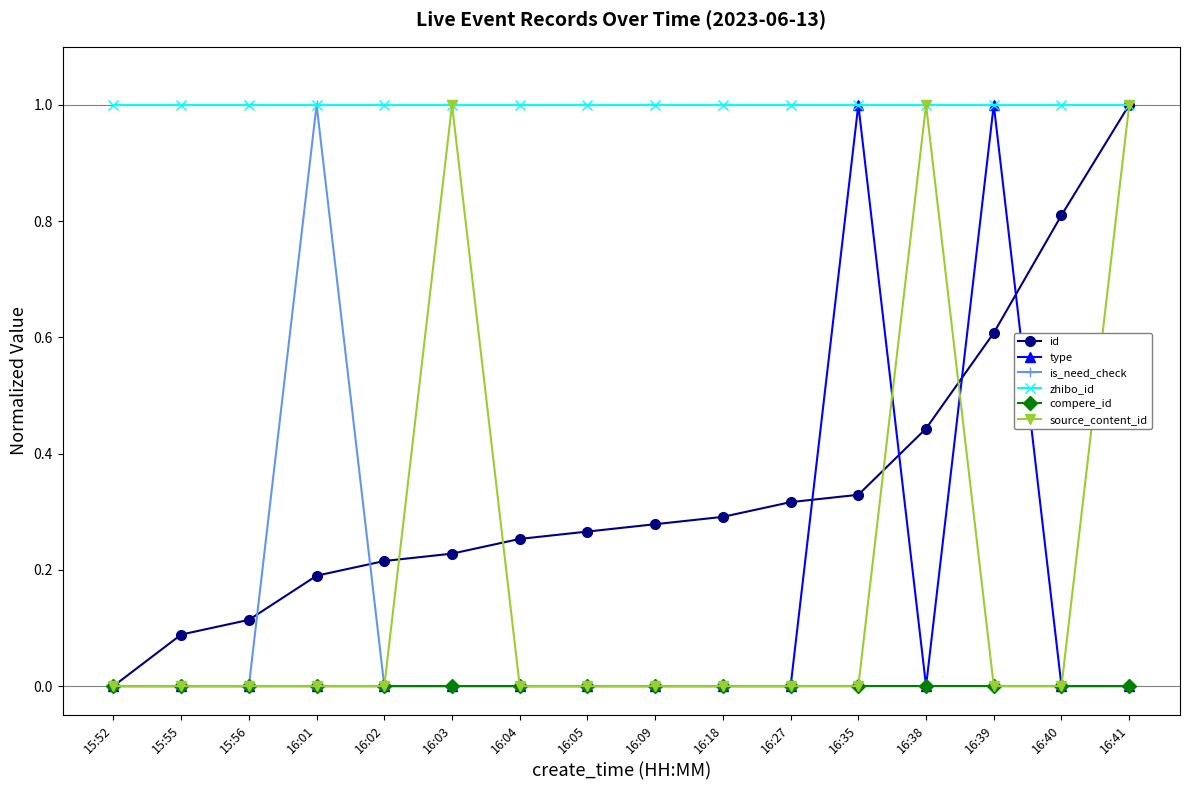

Does the chart have visible grid lines?

No